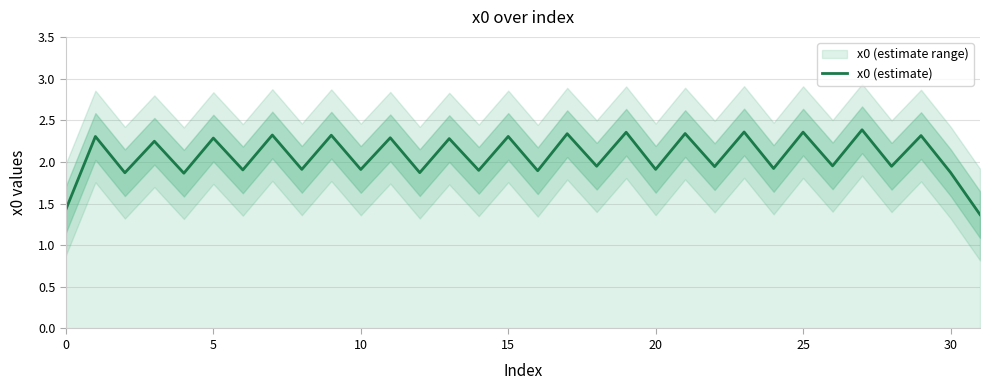

Reading left to right, transcribe all the data shown in this chart.

1.4	2.3	1.9	2.2	1.9	2.3	1.9	2.3	1.9	2.3	1.9	2.3	1.9	2.3	1.9	2.3	1.9	2.3	1.9	2.4	1.9	2.3	1.9	2.4	1.9	2.4	2.0	2.4	1.9	2.3	1.9	1.4